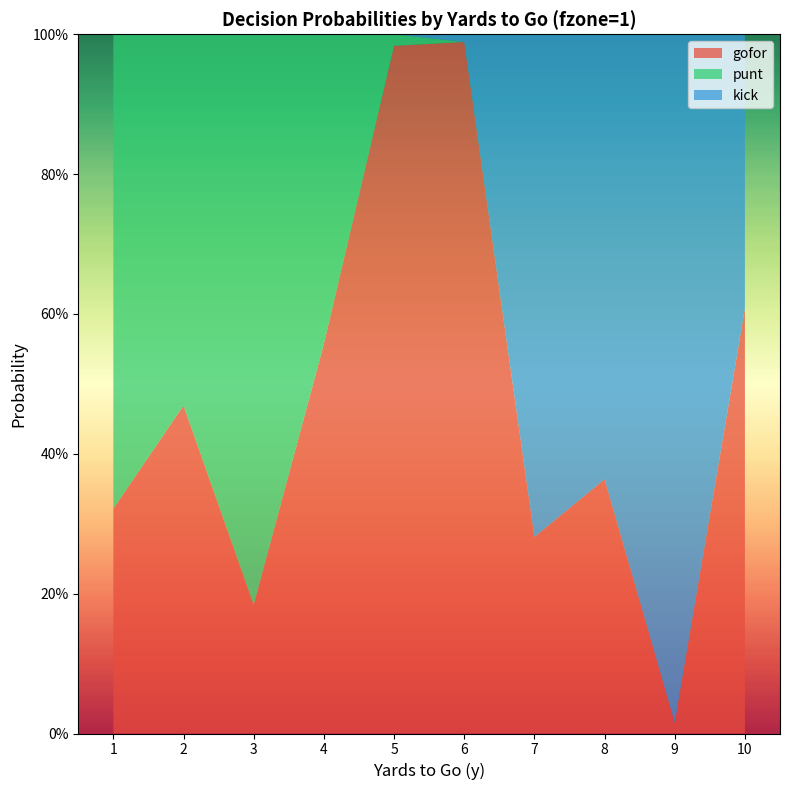

Reading left to right, transcribe all the data shown in this chart.

gofor: 1=0.3	2=0.5	3=0.2	4=0.6	5=1.0	6=1.0	7=0.3	8=0.4	9=0.0	10=0.6
punt: 1=0.7	2=0.5	3=0.8	4=0.4	5=0.0	6=0.0	7=0.0	8=0.0	9=0.0	10=0.0
kick: 1=0.0	2=0.0	3=0.0	4=0.0	5=0.0	6=0.0	7=0.7	8=0.6	9=1.0	10=0.4